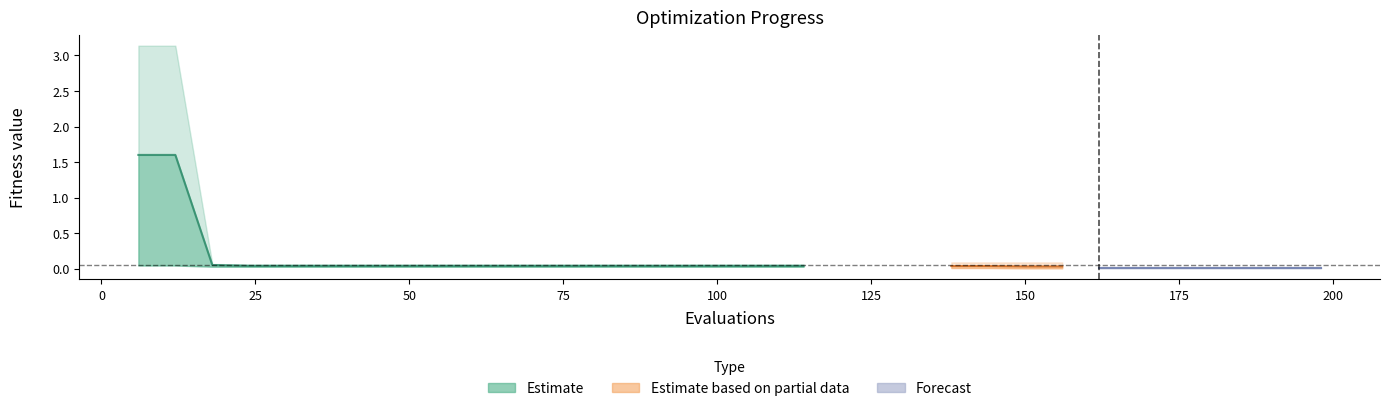

True or false: worst and best intersect in this chart.

False